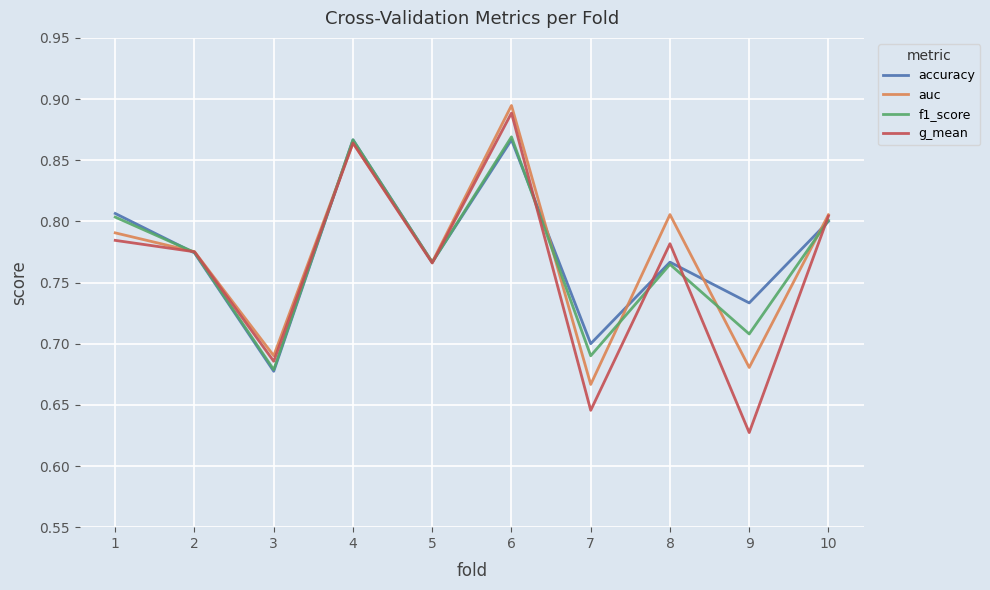

True or false: auc has a value of 0.8 at 2.

True